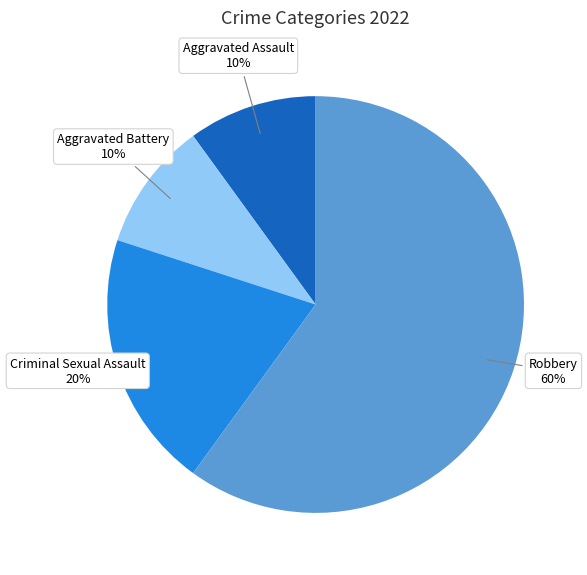

Is there any slice that represents more than half of the pie?

Yes